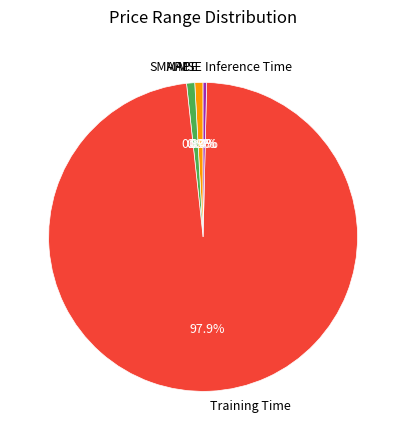

Is it true that MAPE is 11% of the pie?

False